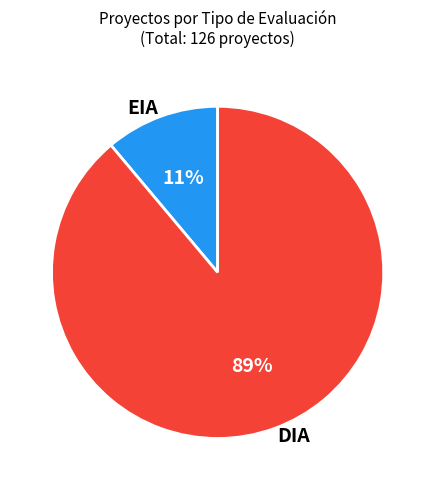

Is the sum of DIA and EIA greater than half?

Yes